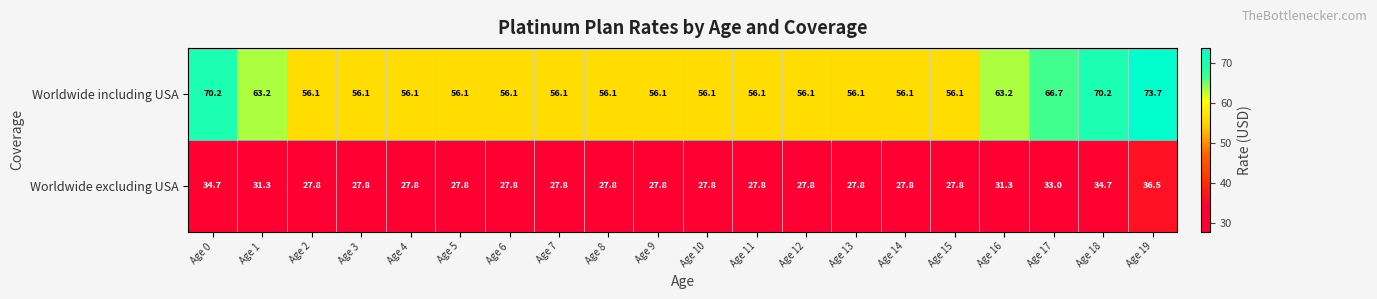

What is the spread (max minus min) of values at Age 0?

35.5